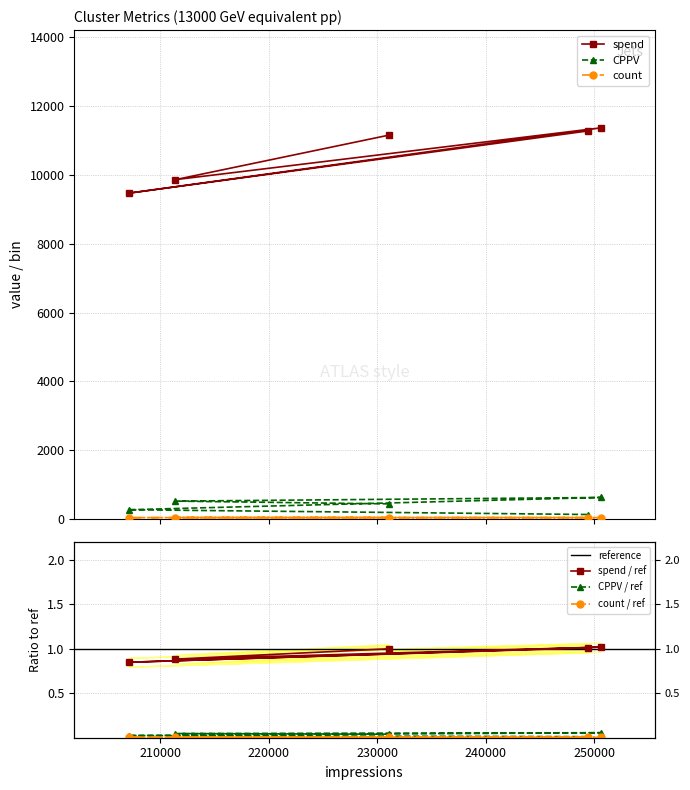

What is the highest value of the count series?

45.0